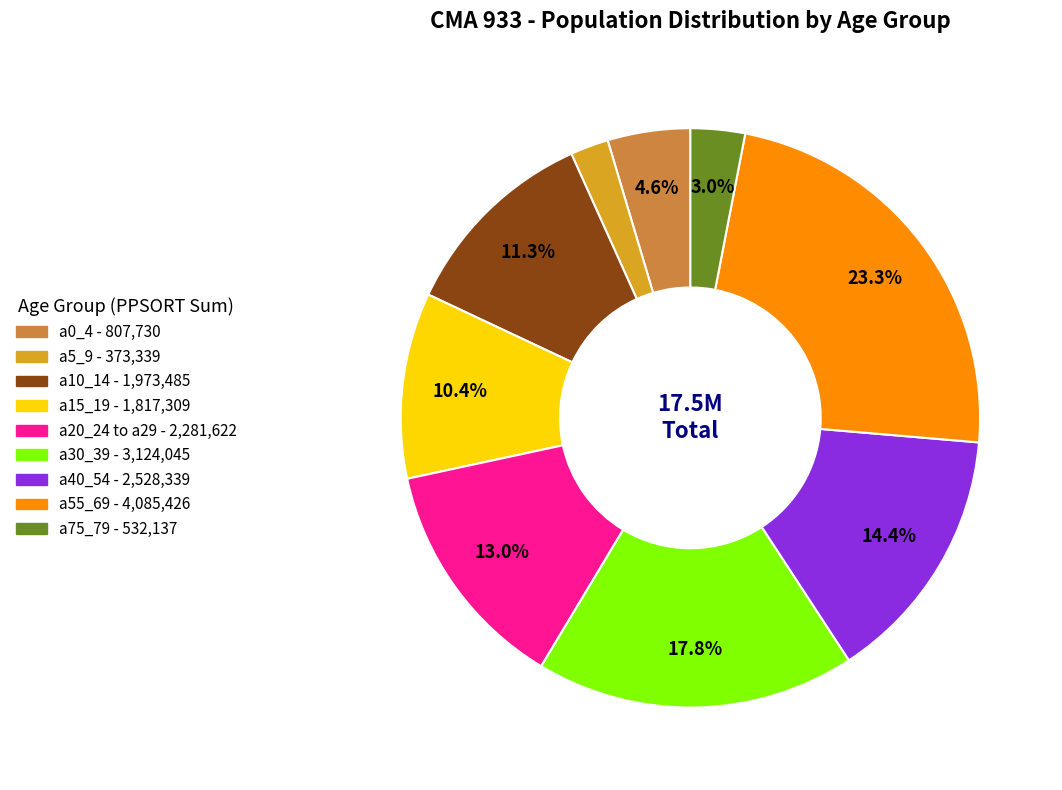

How many segments does this pie chart have?

9